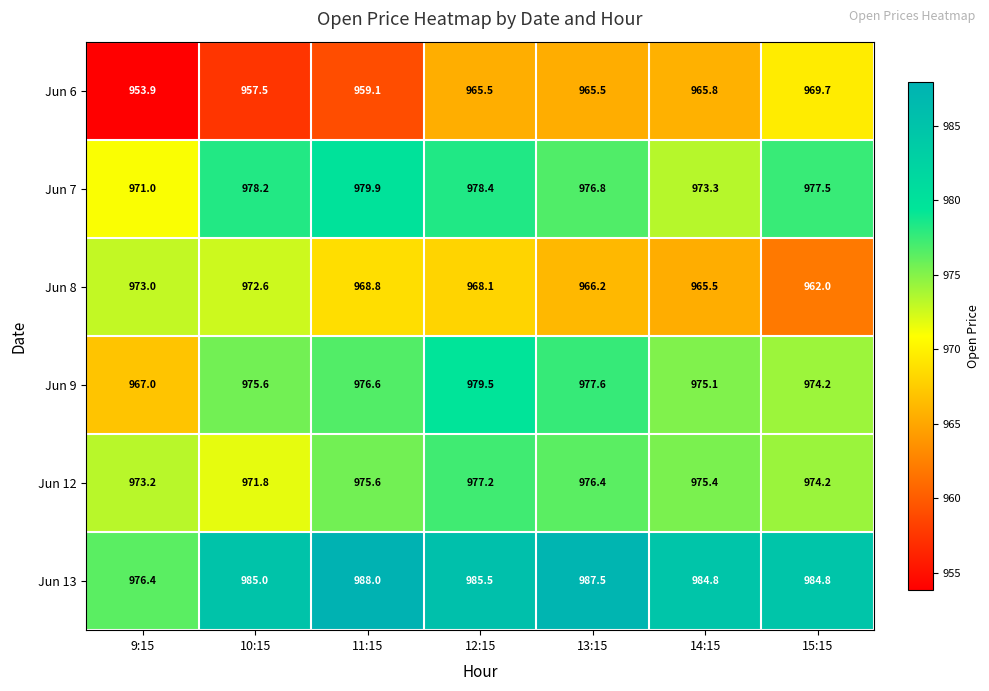

Is it true that Jun 8 equals 968.8 at 11:15?

True